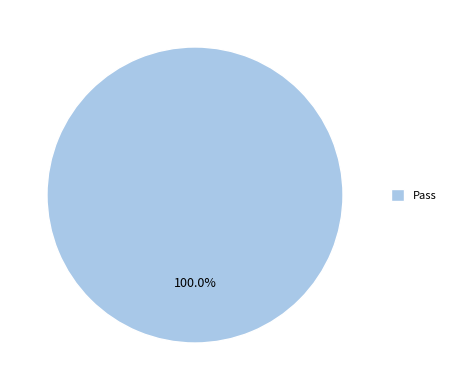

Which category accounts for the majority?

Pass